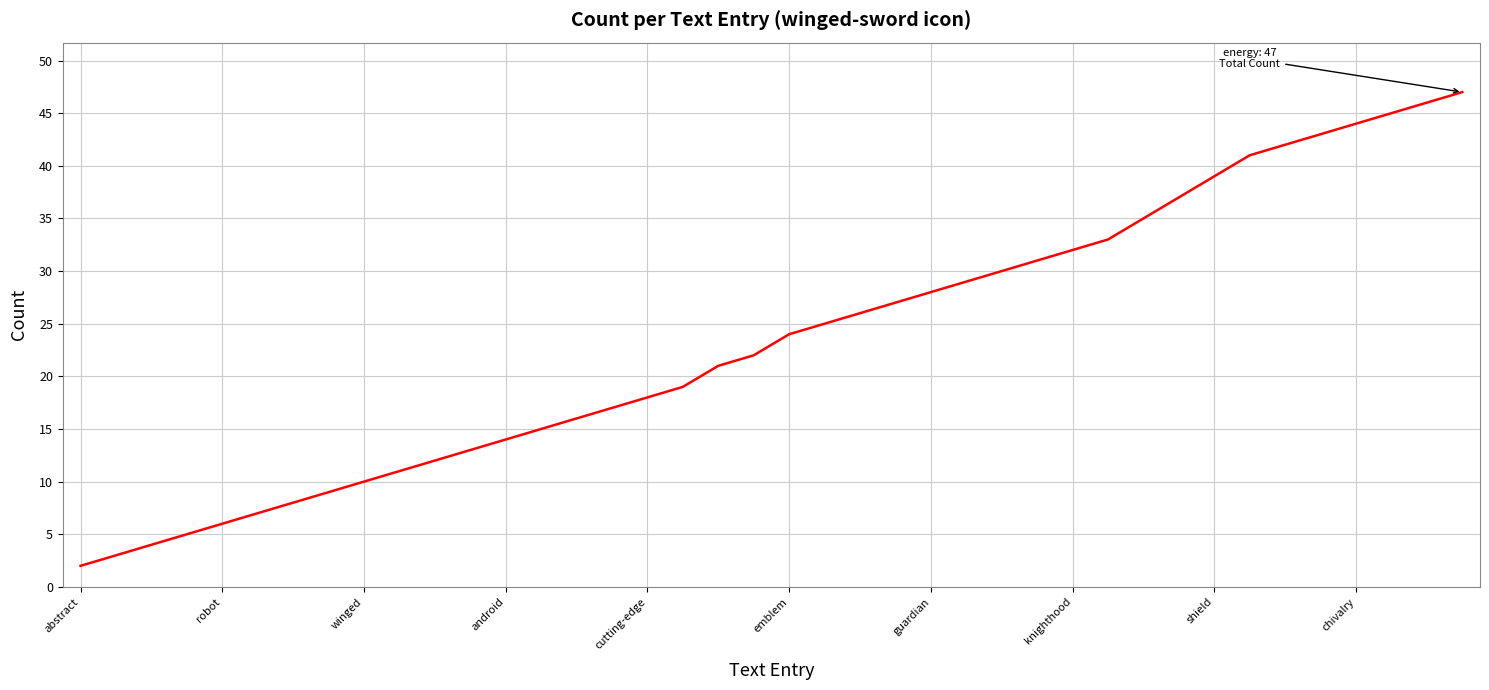

What is the greatest value displayed?

47